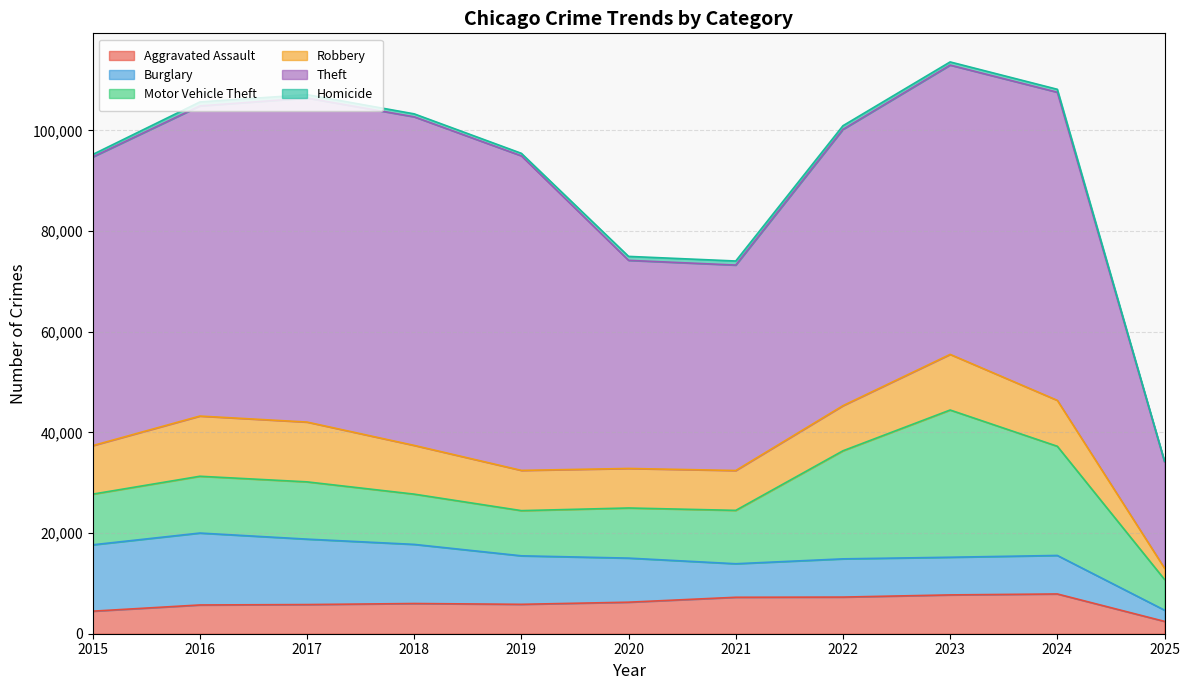

True or false: Burglary and Aggravated Assault cross at least once.

True